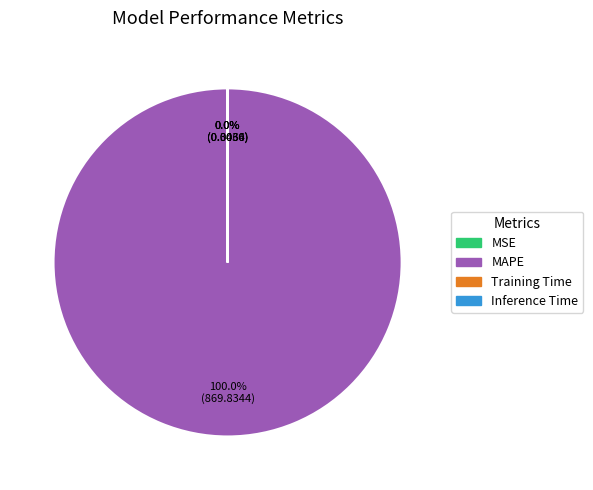

What is the majority slice?

MAPE